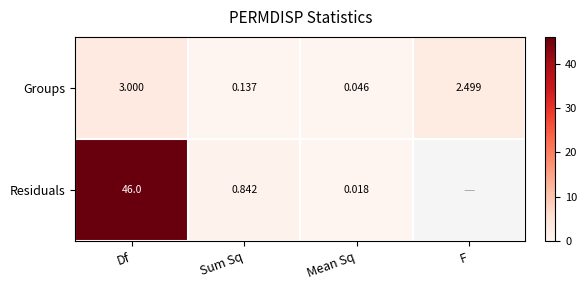

At which category does the chart reach its peak across all series?

Df